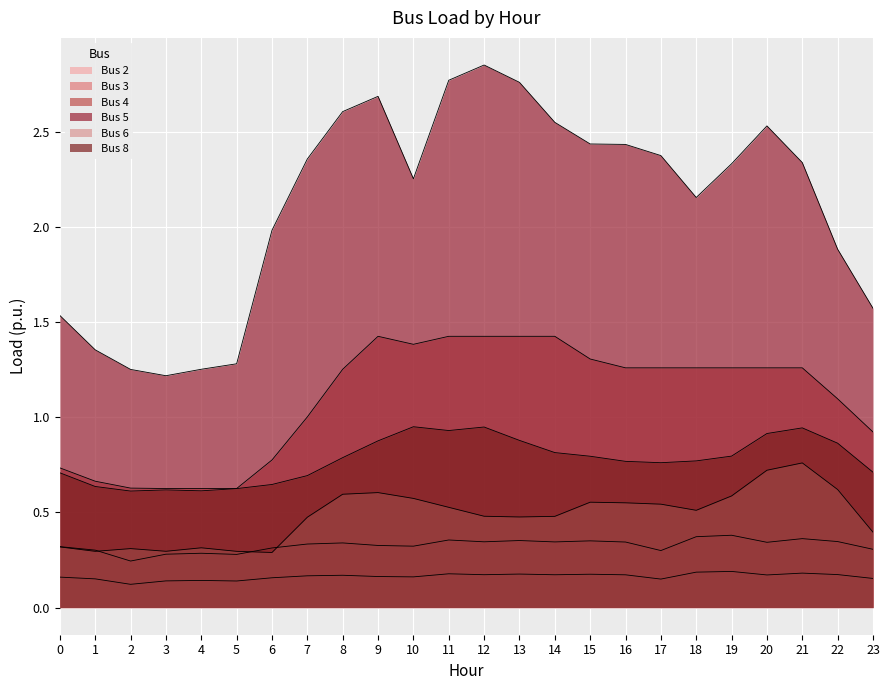

How many data points in Bus 4 are above 1?

16